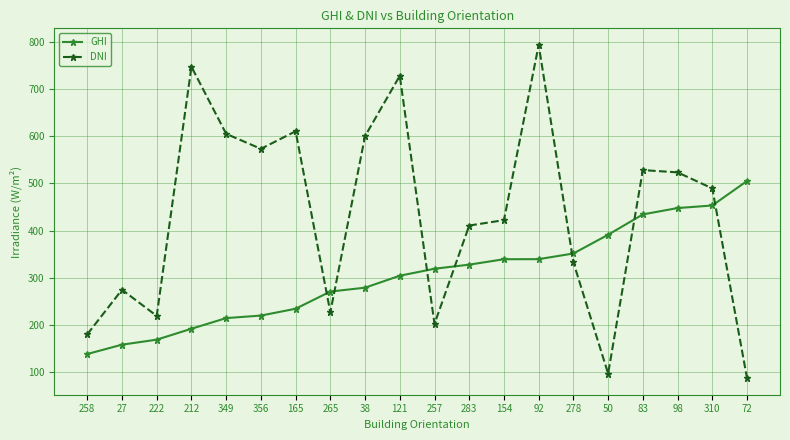

What is the label of the 6th point from the right?

278